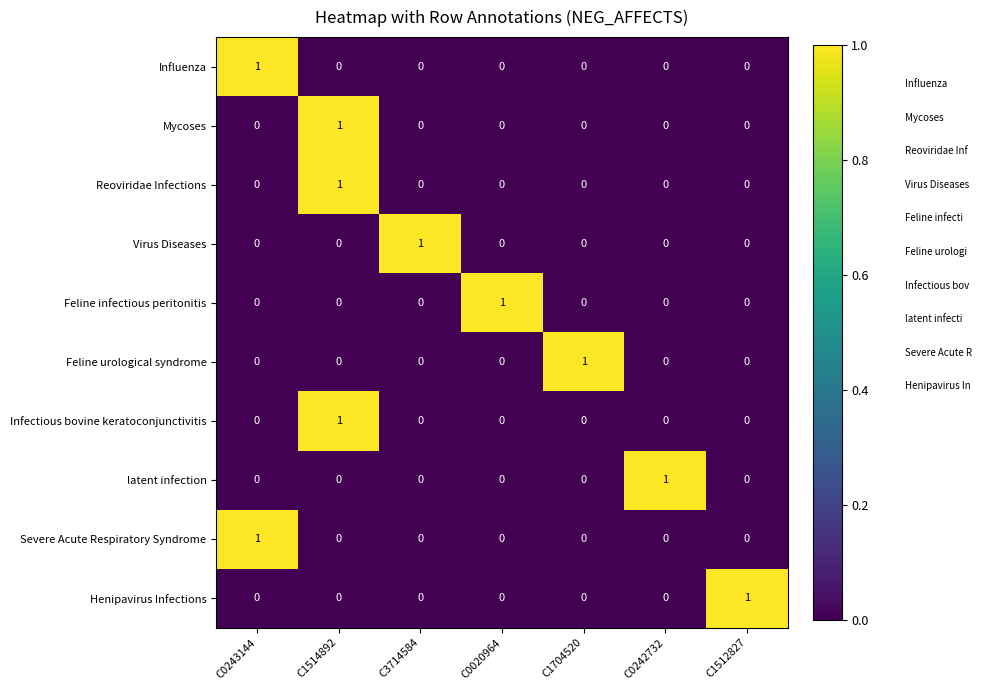

At how many categories does at least one series exceed 0?

7